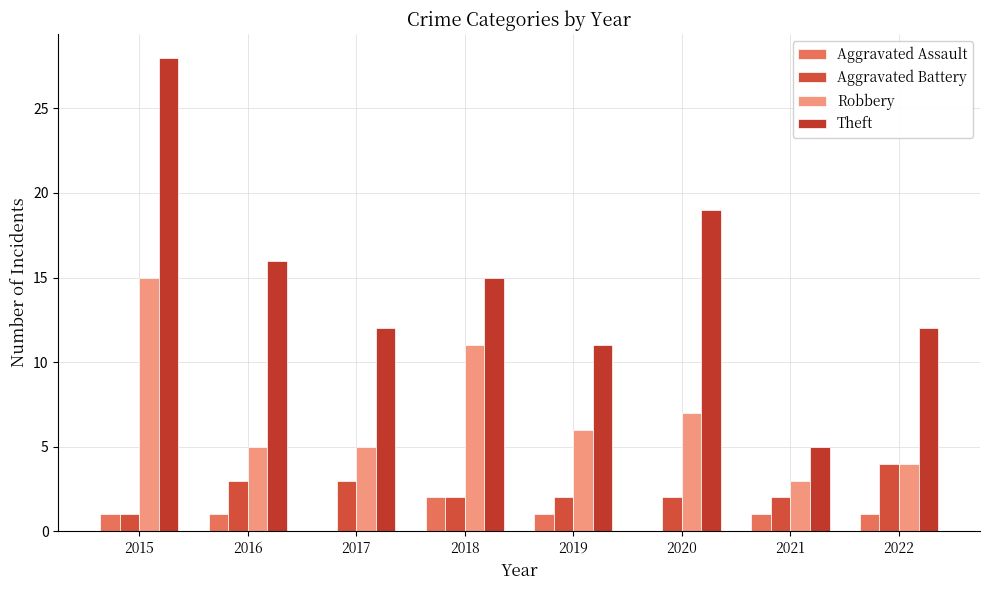

The value of Theft at 2017 is 12. True or false?

True